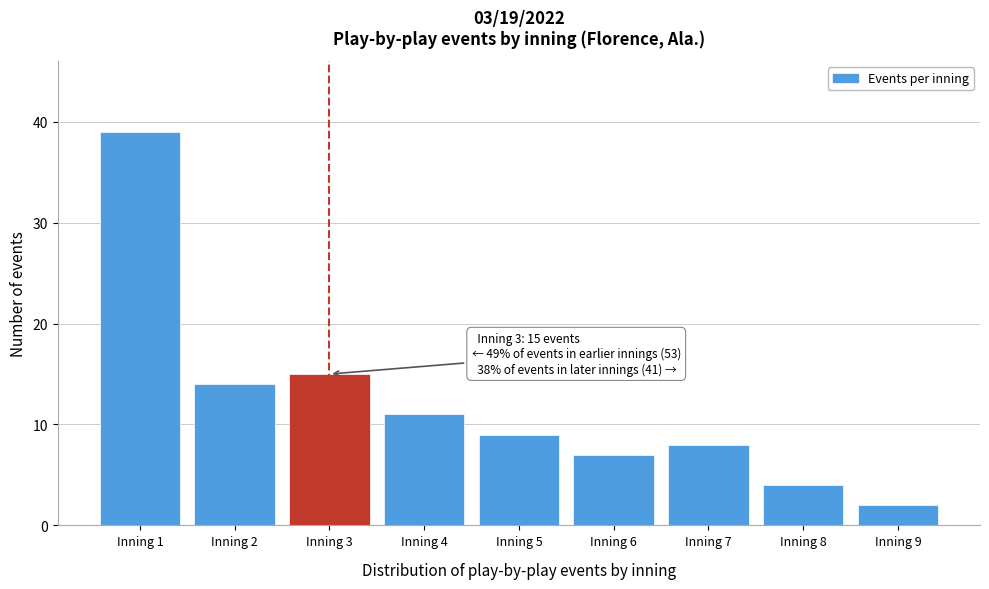

Reading right to left, extract all data points from this chart.

Inning 9=2	Inning 8=4	Inning 7=8	Inning 6=7	Inning 5=9	Inning 4=11	Inning 3=15	Inning 2=14	Inning 1=39